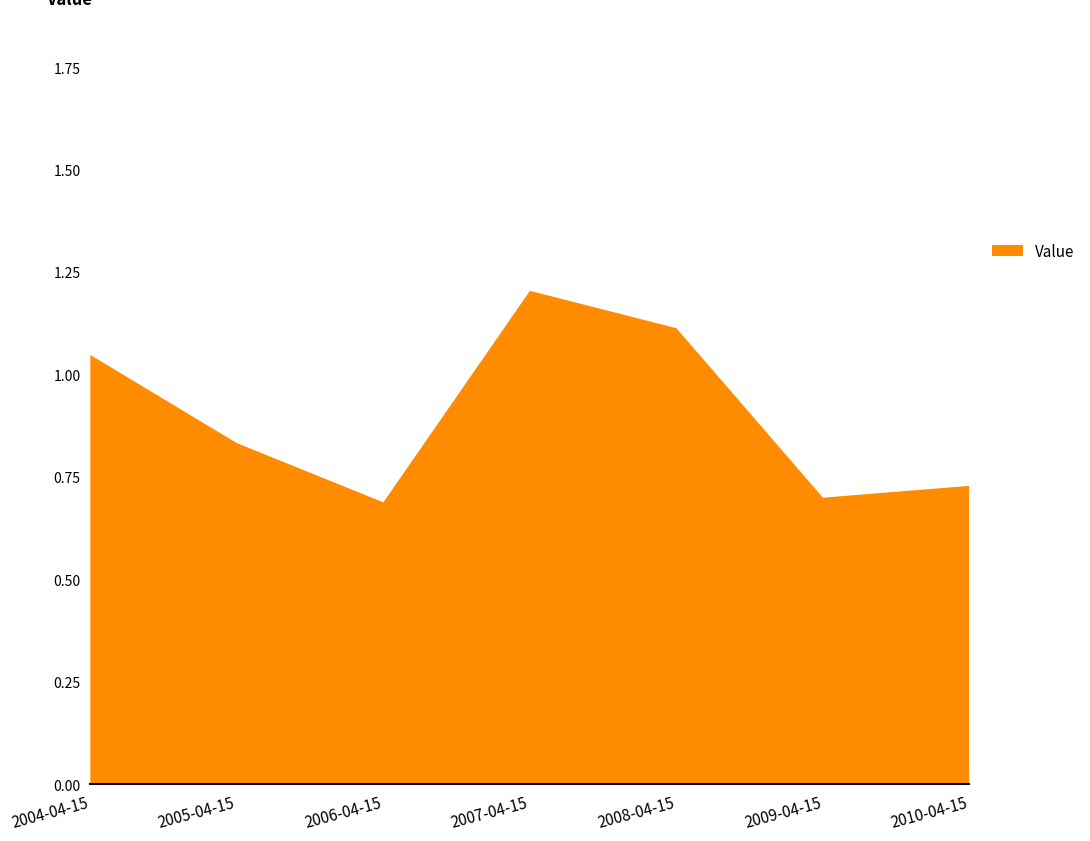

Reading left to right, list all the values displayed in this chart.

1.0	0.8	0.7	1.2	1.1	0.7	0.7